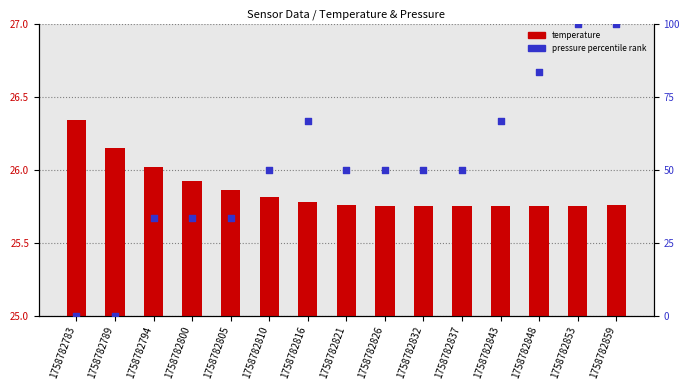

Which series reaches the minimum Y coordinate?

pressure (percentile)